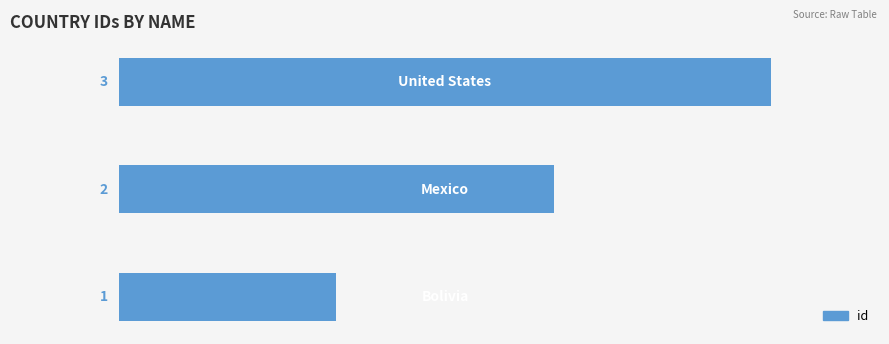

What is the greatest value displayed?

3